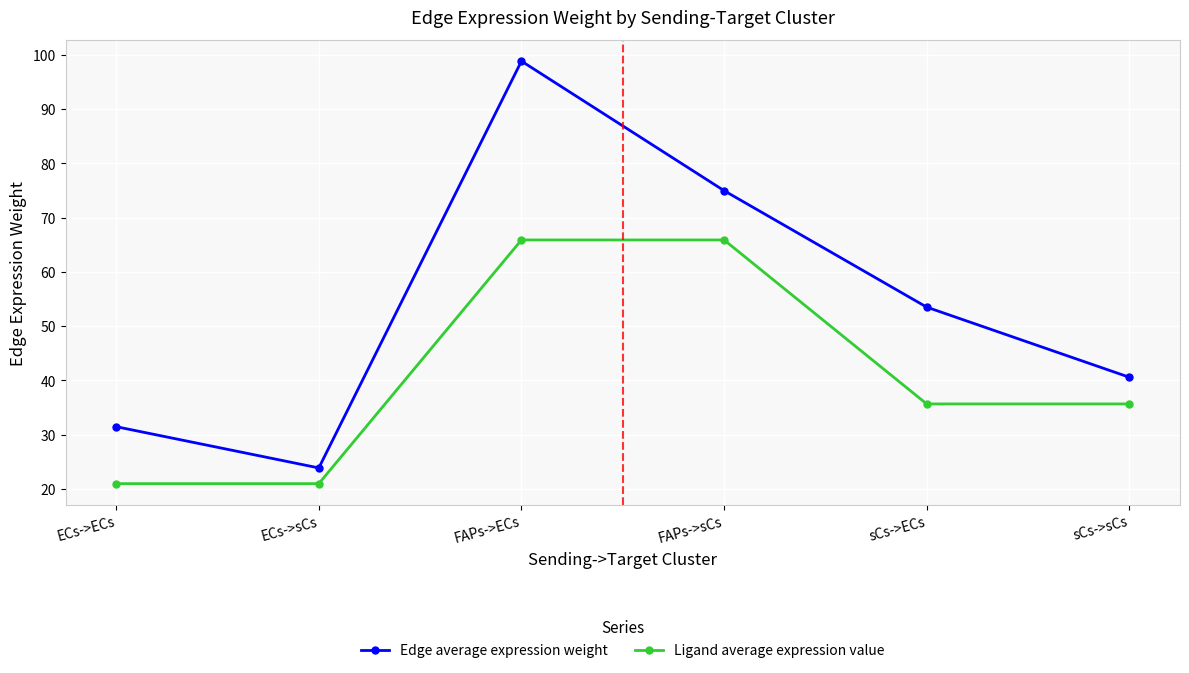

How many series are shown in this chart?

2